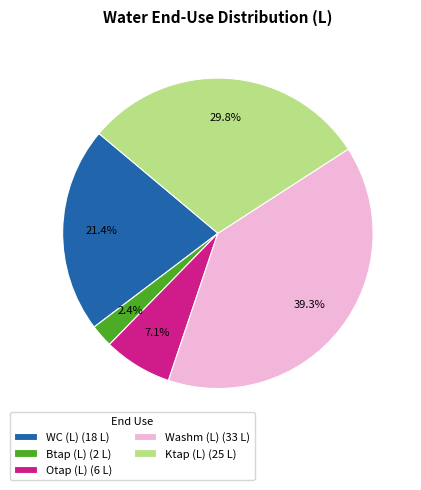

Between Btap (L) (2 L) and Ktap (L) (25 L), which is larger?

Ktap (L) (25 L)